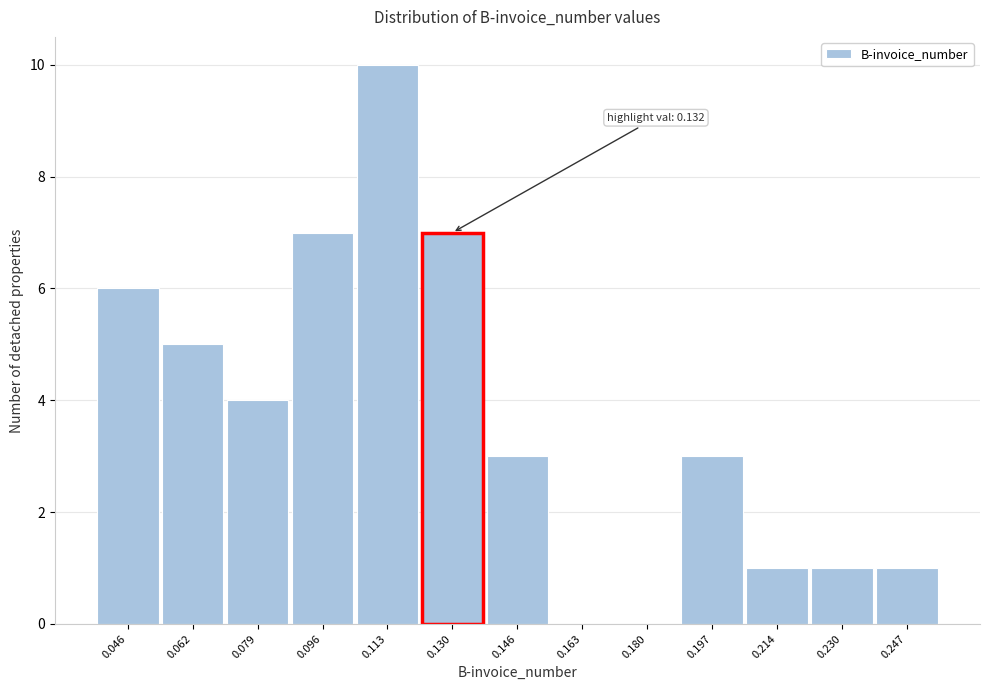

Reading left to right, list all the values displayed in this chart.

0.046=6	0.062=5	0.079=4	0.096=7	0.113=10	0.130=7	0.146=3	0.163=0	0.180=0	0.197=3	0.214=1	0.230=1	0.247=1